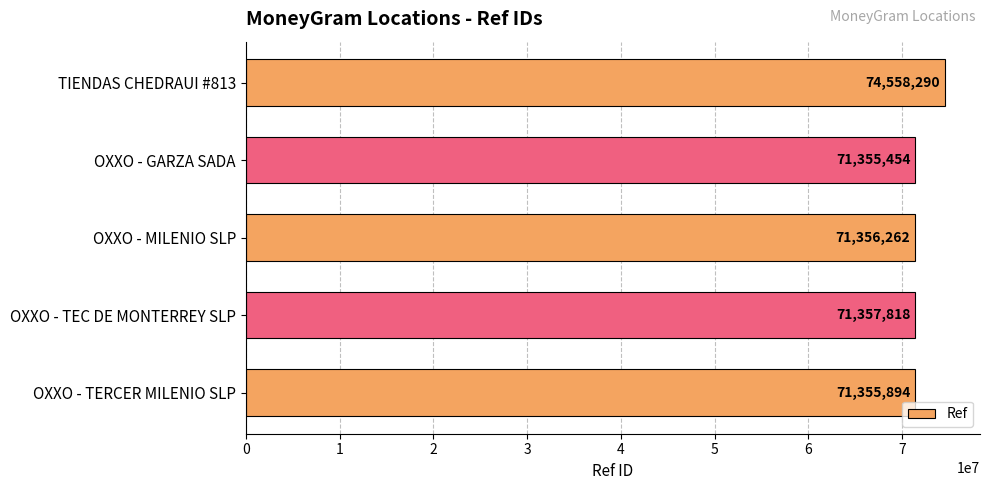

What is the label of the 1st bar from the top?

TIENDAS CHEDRAUI #813